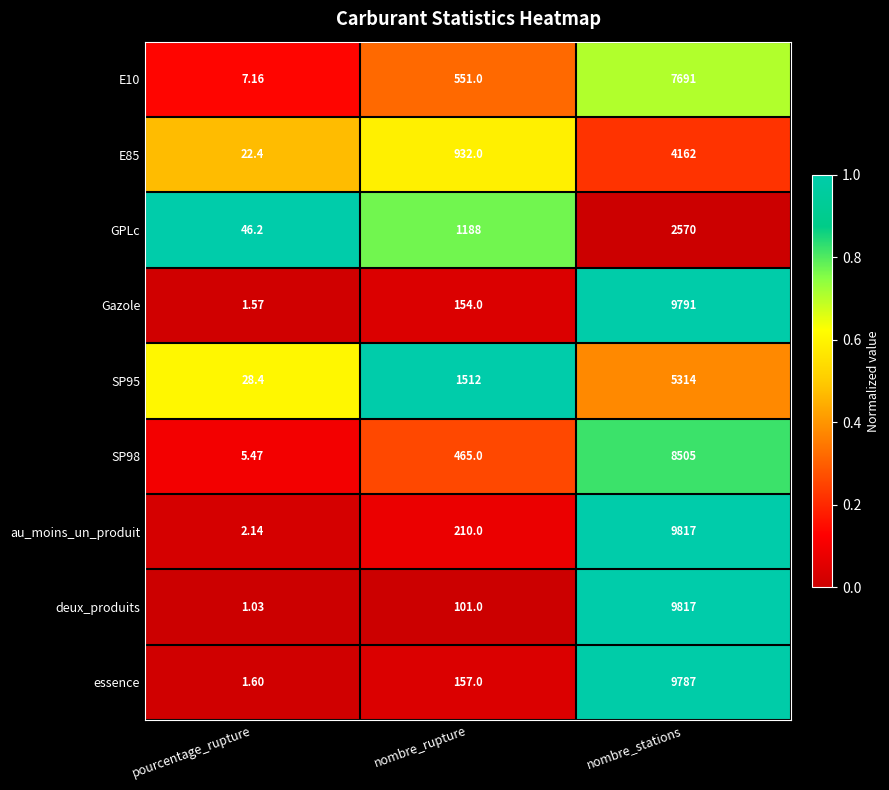

Which series has the widest spread of values?

deux_produits